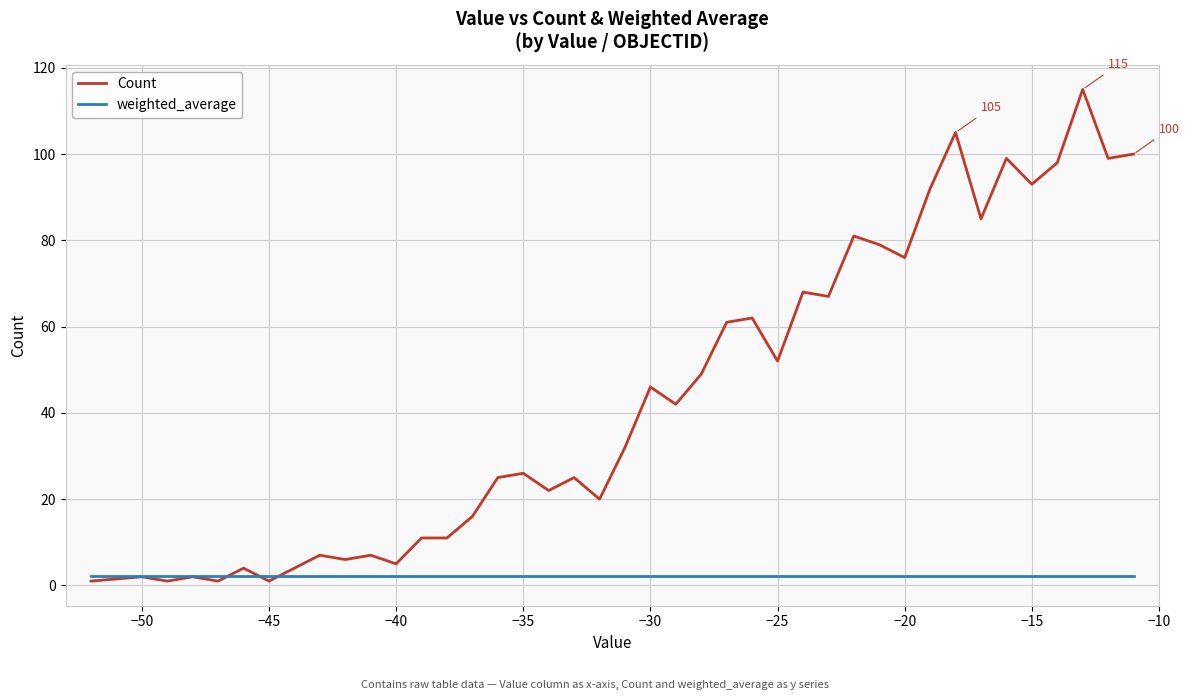

Rank the series by their maximum value, from lowest to highest.

weighted_average, Count